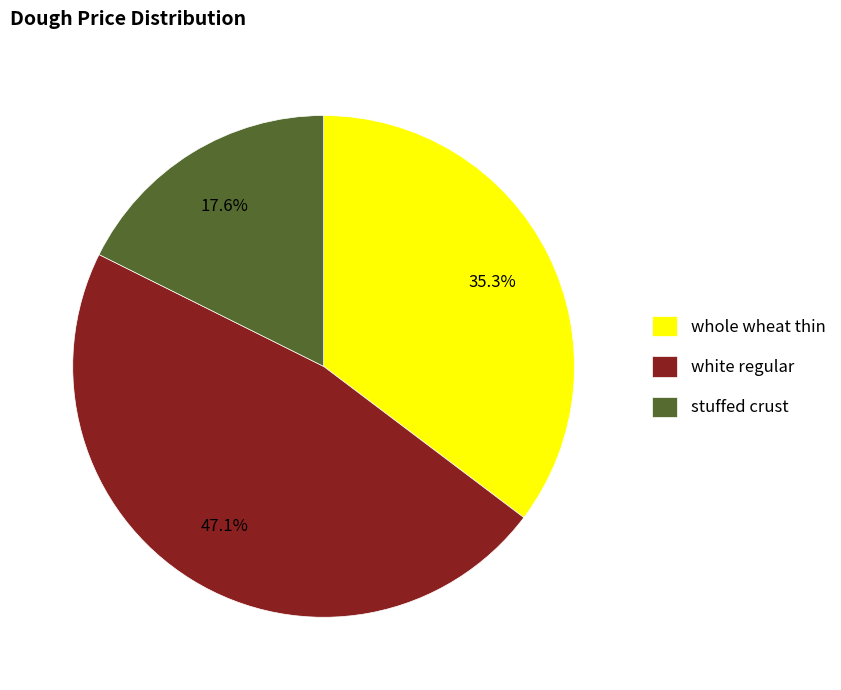

To the nearest percent, what is the average slice percentage?

33%